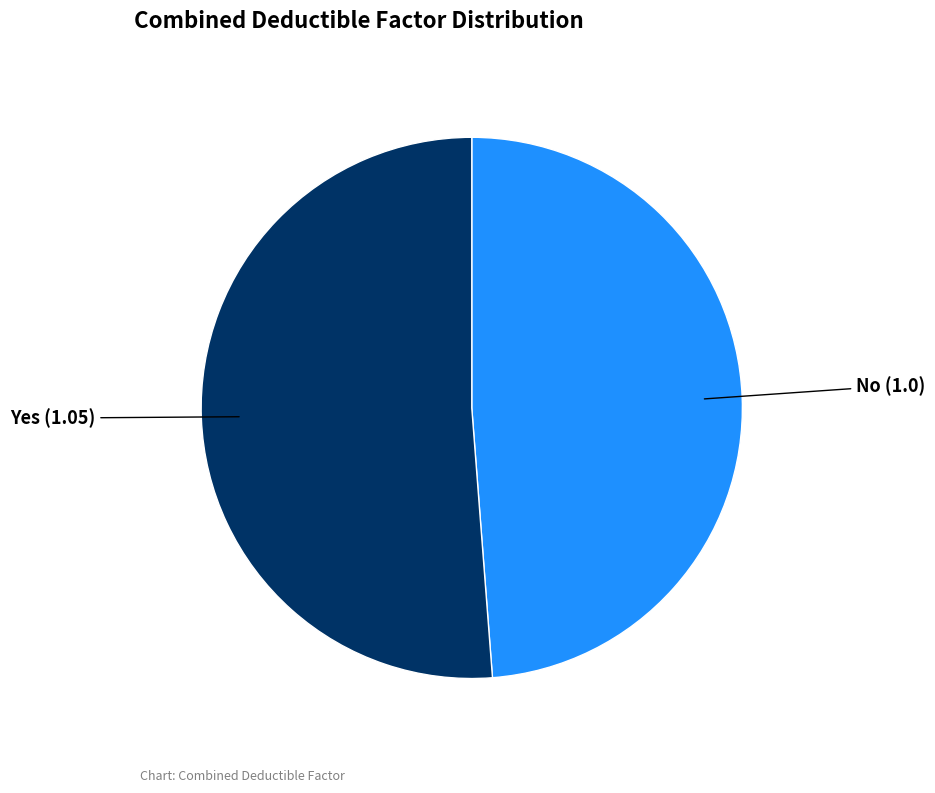

Is the sum of Yes and No greater than half?

Yes